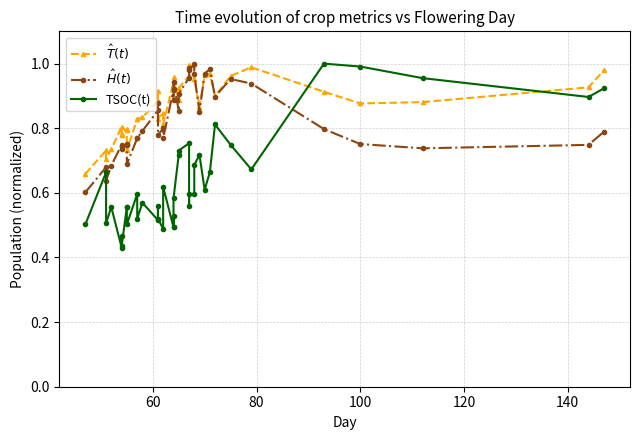

The value of TSOC(t) at 18 is 0.3. True or false?

False